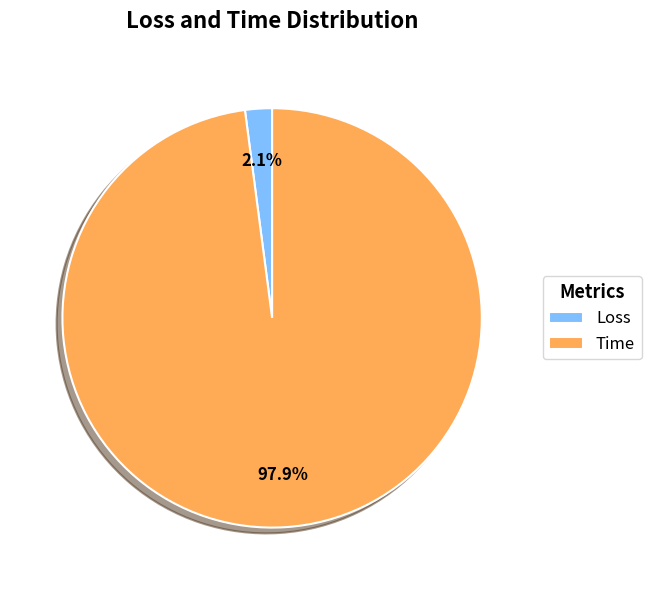

Which category accounts for the majority?

Time